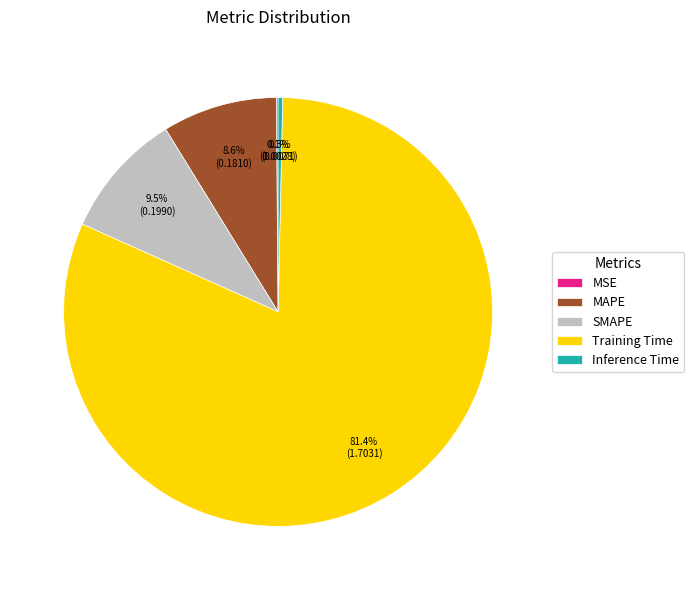

Is it true that Training Time is 71% of the pie?

False